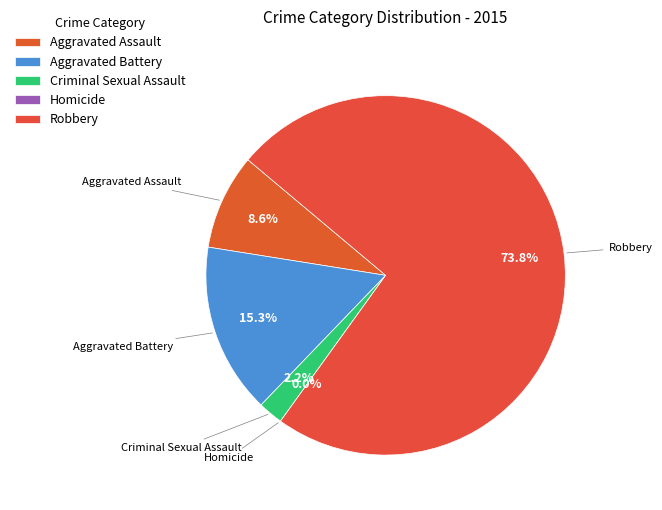

True or false: Criminal Sexual Assault accounts for 1% of the total.

False